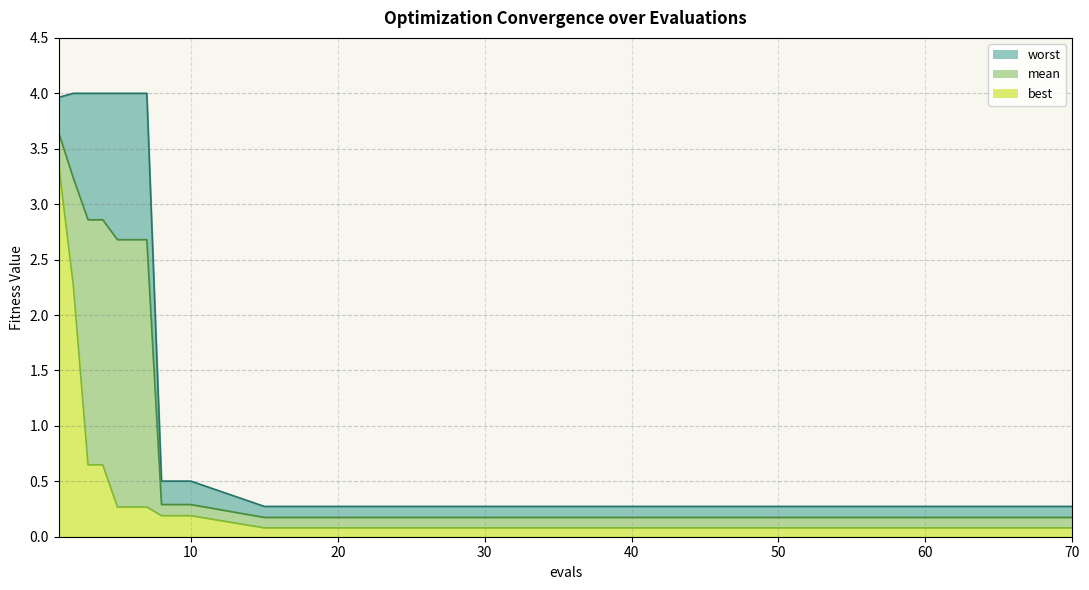

Reading right to left, extract all data points from this chart.

mean: 70=0.2	60=0.2	50=0.2	45=0.2	40=0.2	35=0.2	30=0.2	25=0.2	20=0.2	15=0.2	10=0.3	9=0.3	8=0.3	7=2.7	6=2.7	5=2.7	4=2.9	3=2.9	2=3.2	1=3.6
best: 70=0.1	60=0.1	50=0.1	45=0.1	40=0.1	35=0.1	30=0.1	25=0.1	20=0.1	15=0.1	10=0.2	9=0.2	8=0.2	7=0.3	6=0.3	5=0.3	4=0.6	3=0.6	2=2.3	1=3.4
worst: 70=0.3	60=0.3	50=0.3	45=0.3	40=0.3	35=0.3	30=0.3	25=0.3	20=0.3	15=0.3	10=0.5	9=0.5	8=0.5	7=4.0	6=4.0	5=4.0	4=4.0	3=4.0	2=4.0	1=4.0